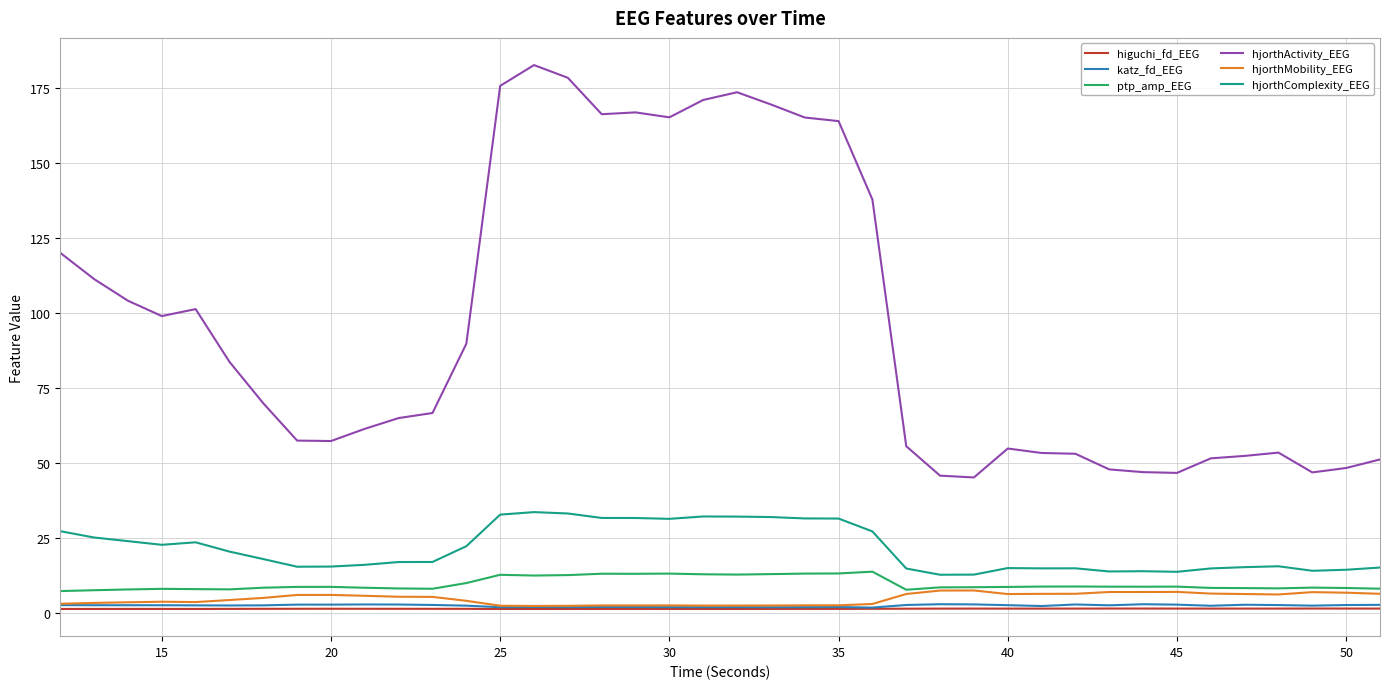

True or false: higuchi_fd_EEG and ptp_amp_EEG cross at least once.

False